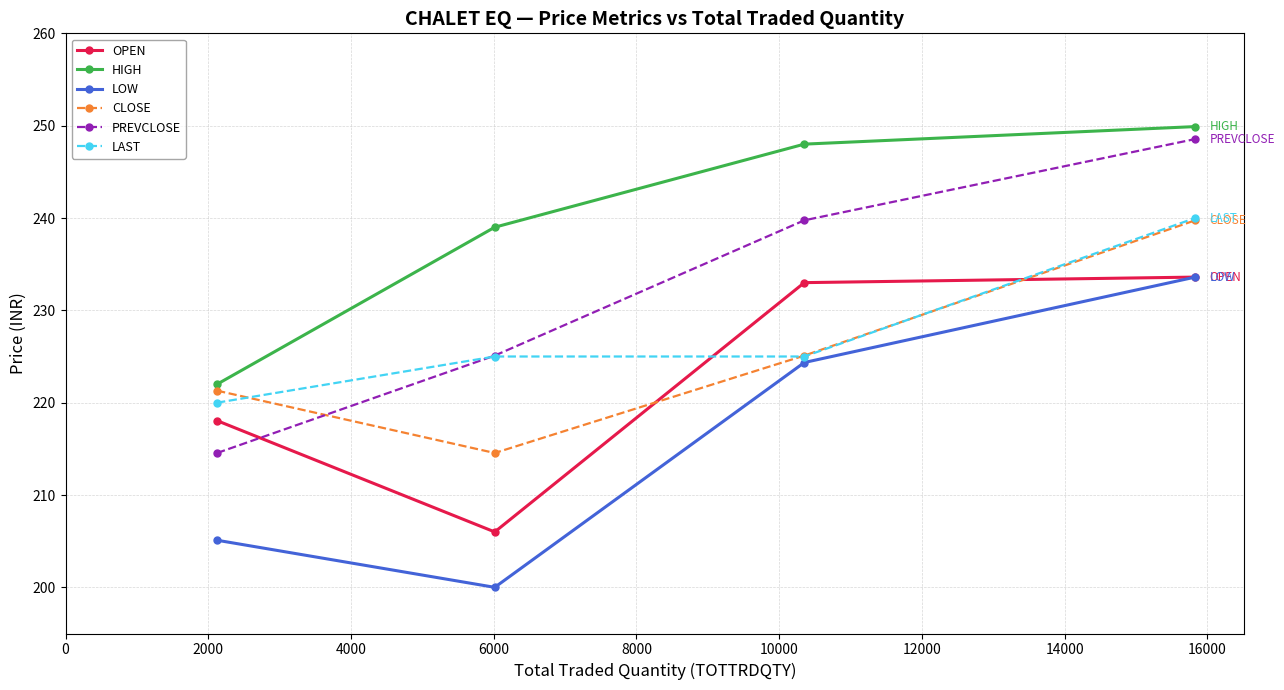

In OPEN, how many points are lower than both neighbors (excluding endpoints)?

1